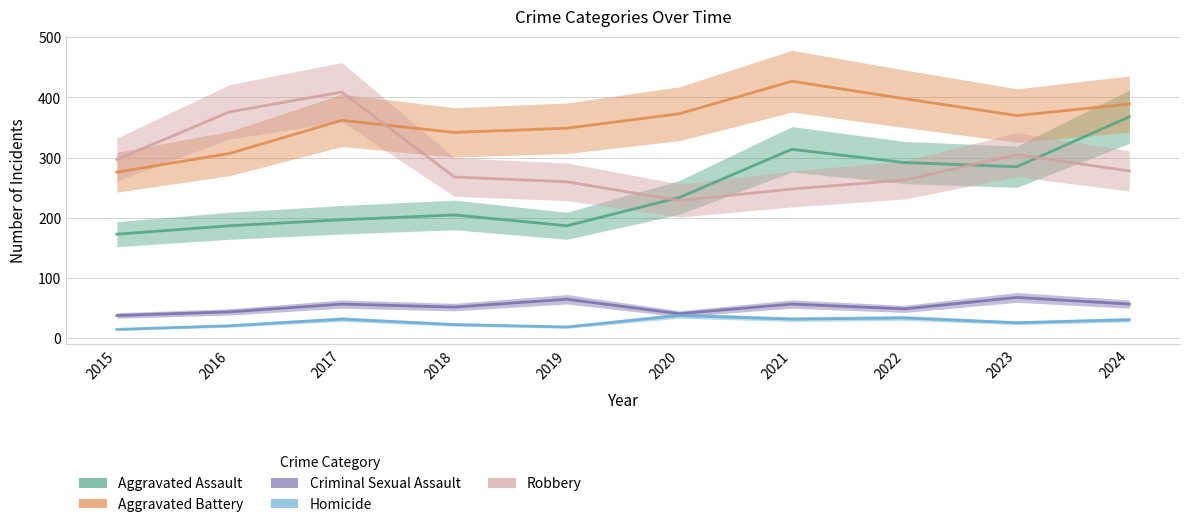

Is it true that Robbery equals 376 at 2016?

True